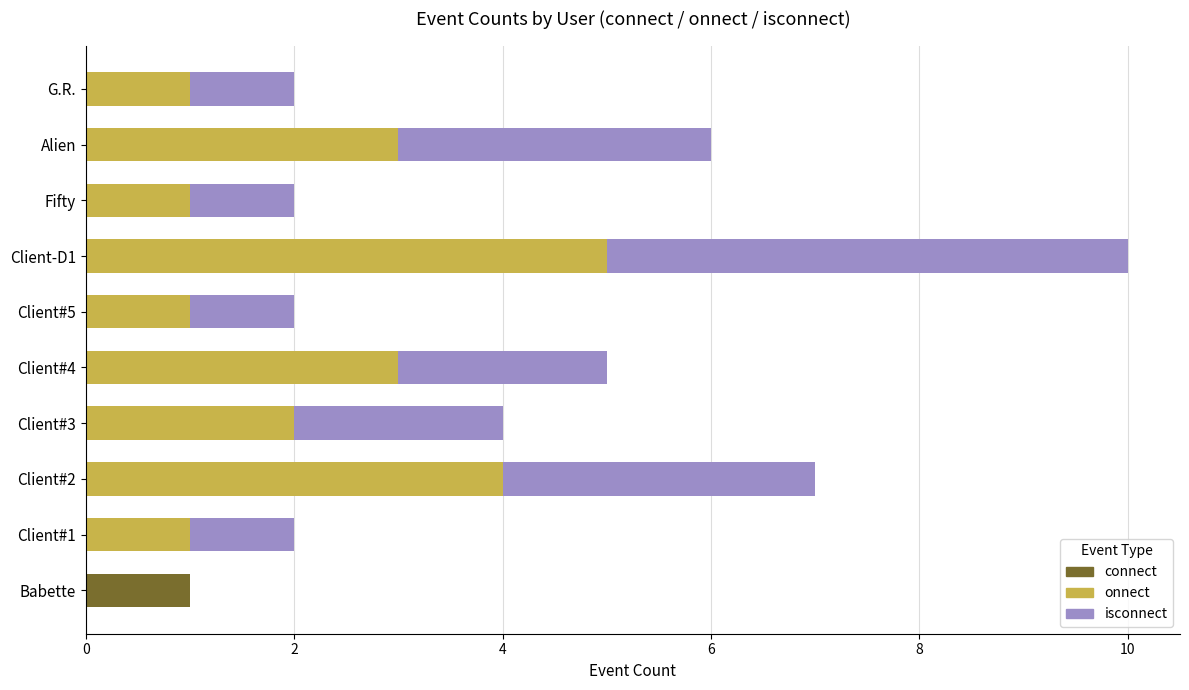

At which category is the sum across all series the highest?

Client-D1